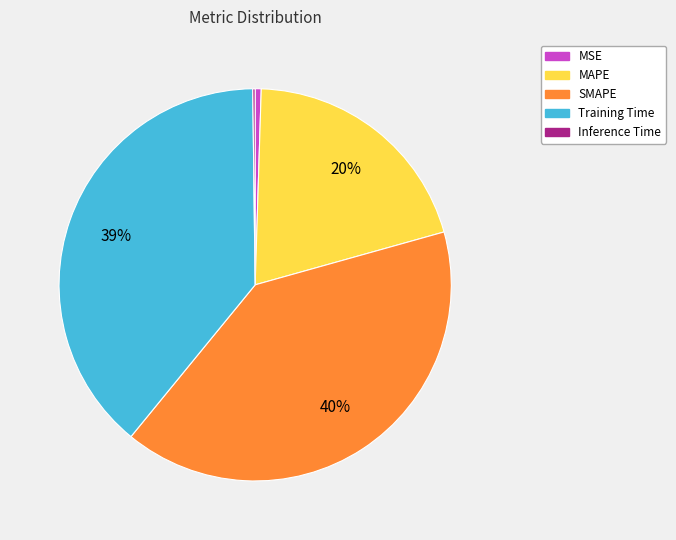

To the nearest percent, what is the difference between the largest and smallest slice percentages?

40%